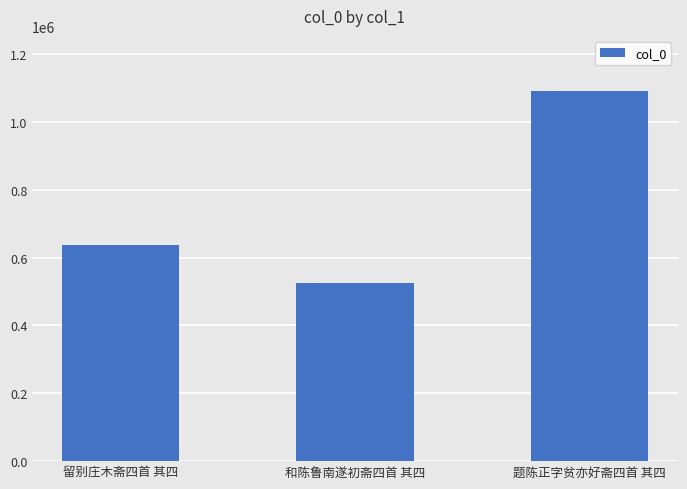

What is the sum of all values?

2253365